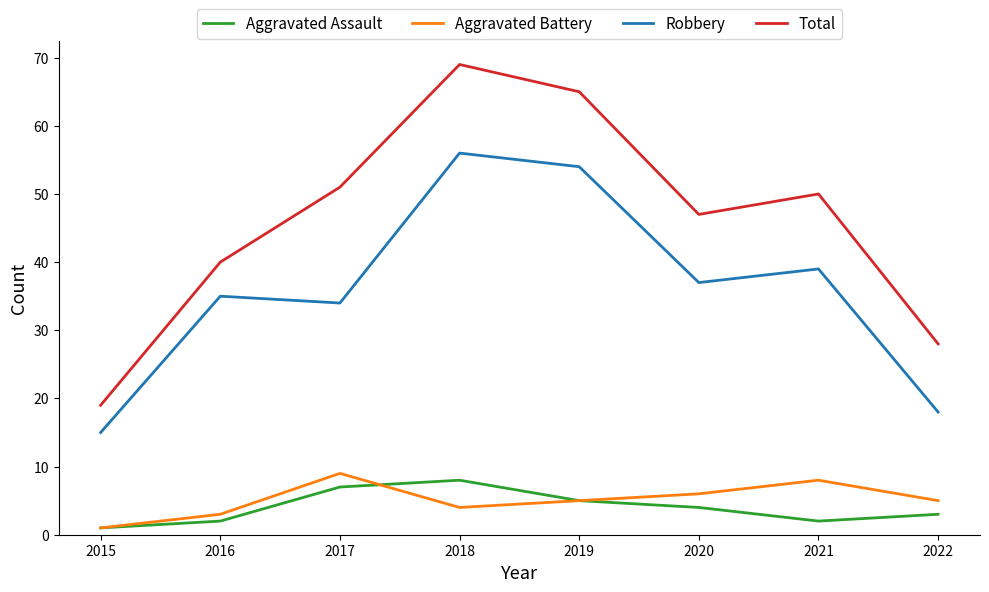

What are all the series names shown in the legend?

Aggravated Assault, Aggravated Battery, Robbery, Total